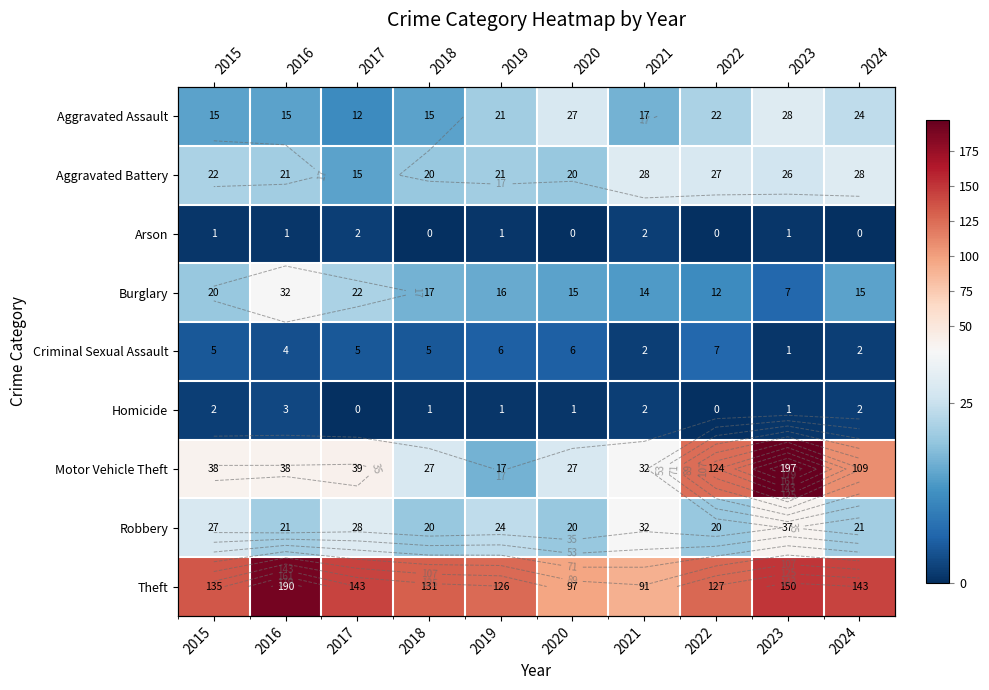

At which category does the chart reach its minimum across all series?

2018